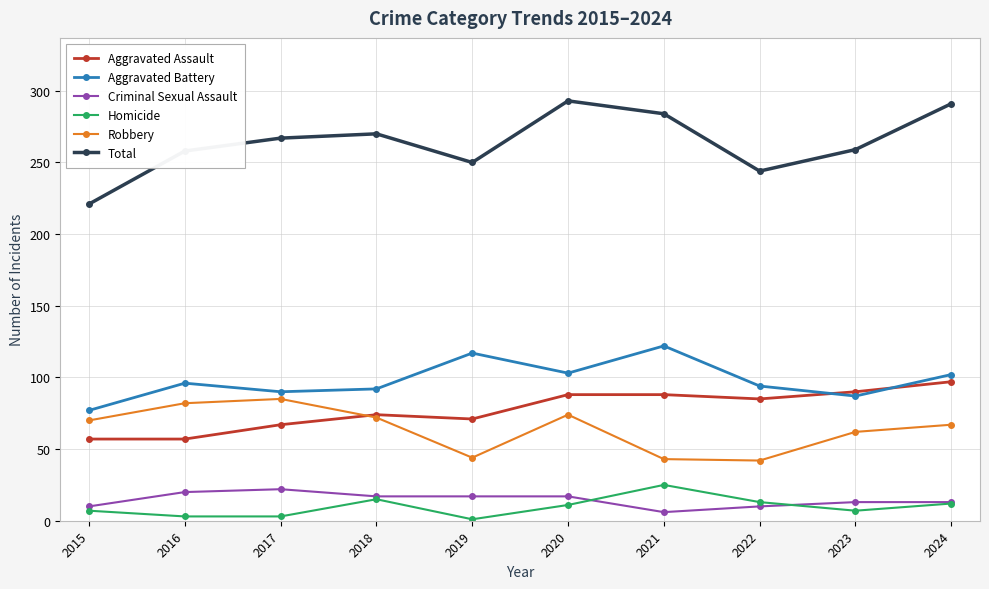

True or false: Aggravated Battery has more than 0 interior local peaks.

True